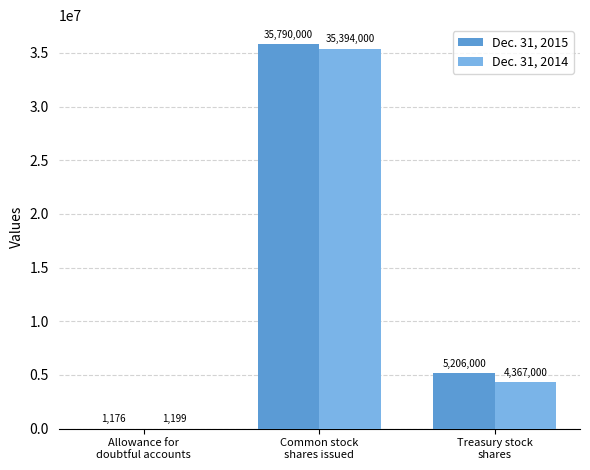

How many distinct data groups are displayed?

2